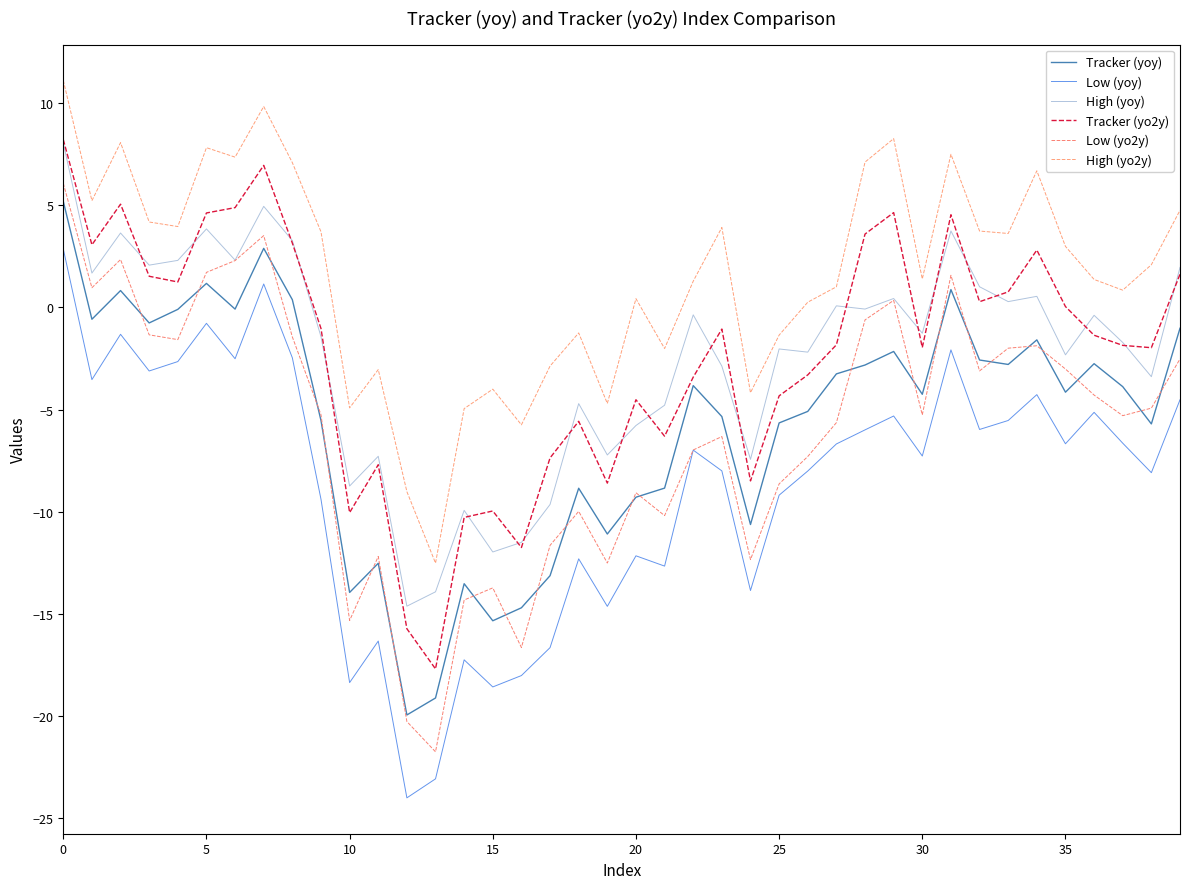

What is the sum of all High (yoy) values?

-95.4